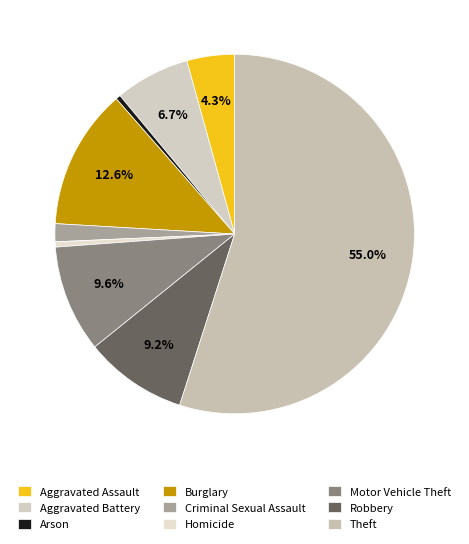

To the nearest percent, what is the difference between the Robbery and Homicide slice percentages?

9%